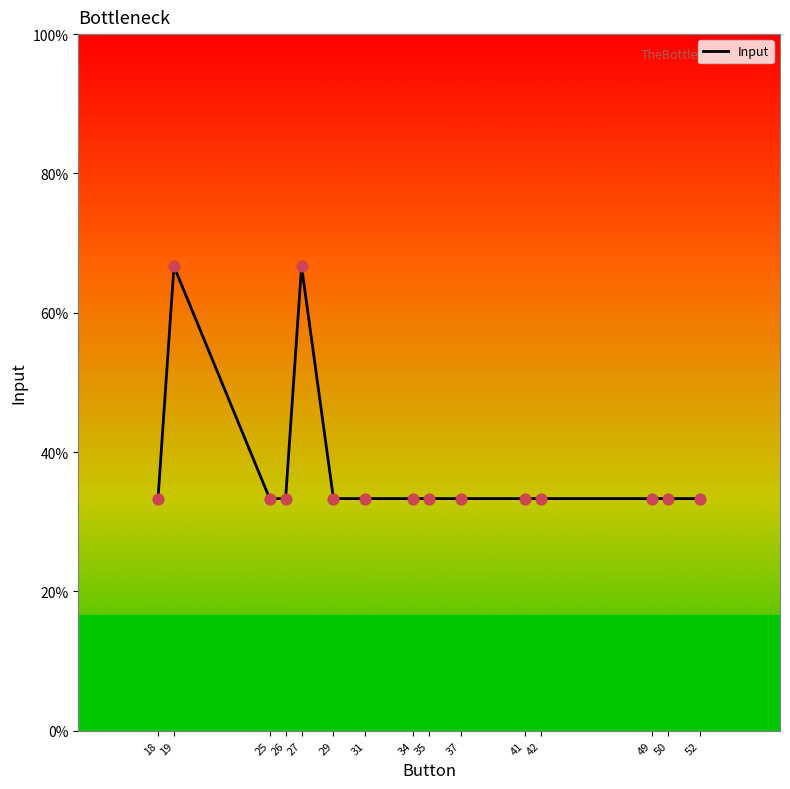

Is this an area chart (filled region under the line)?

No